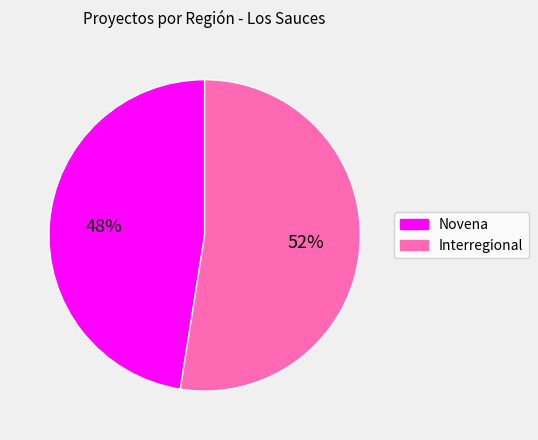

Combined, do Novena and Interregional account for over 50%?

Yes